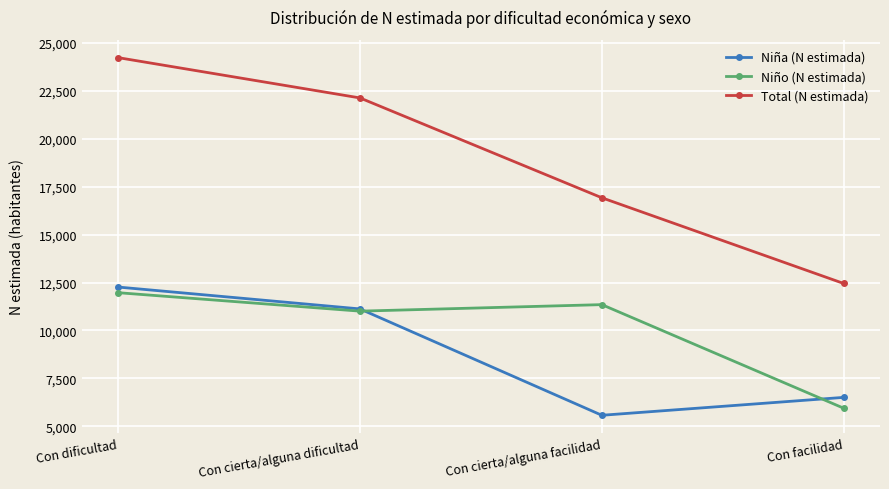

Rank the series by their maximum value, from lowest to highest.

Niño (N estimada), Niña (N estimada), Total (N estimada)